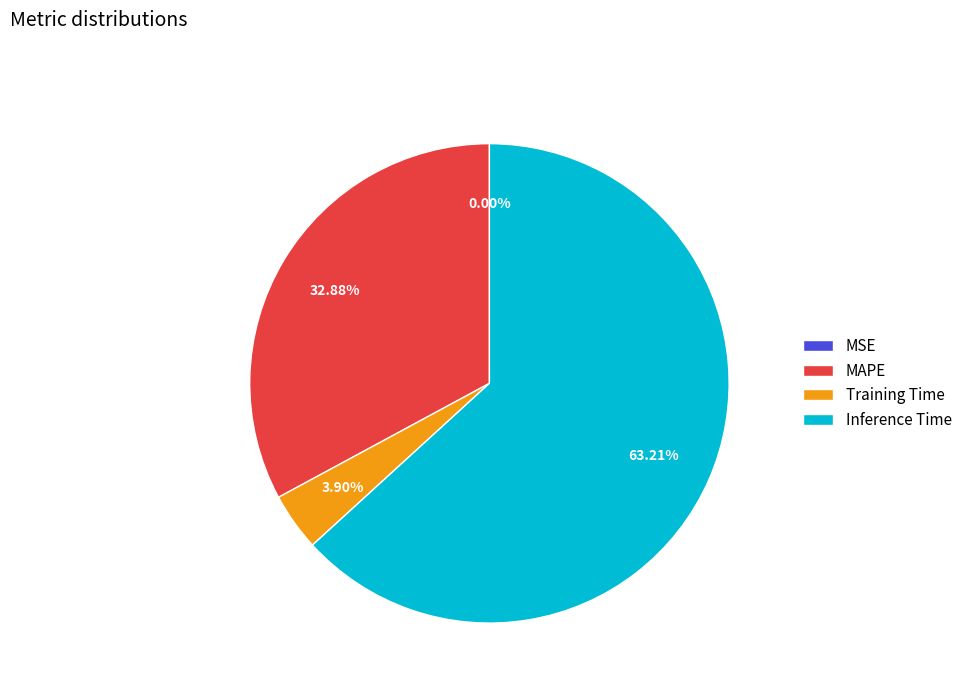

What percentage is NOT represented by MAPE?

67.1%